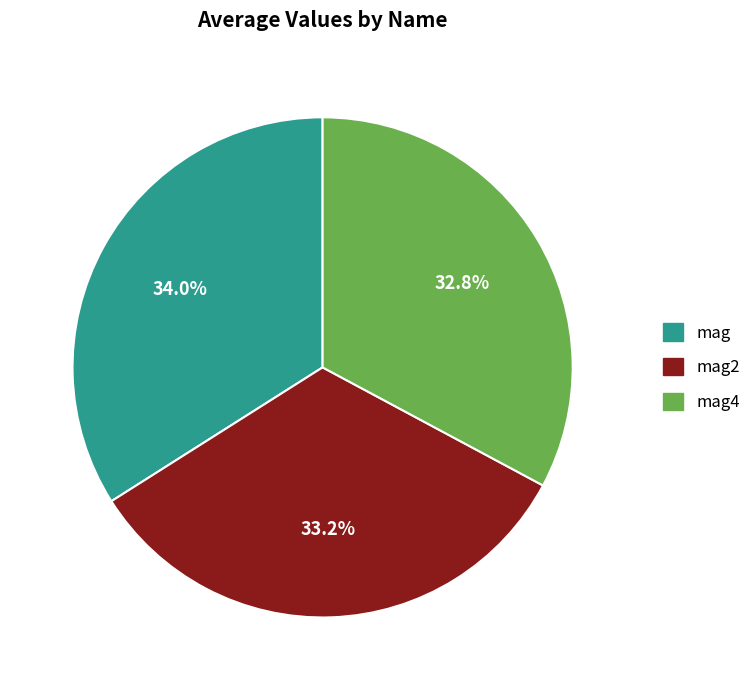

Is mag the majority of the pie?

No